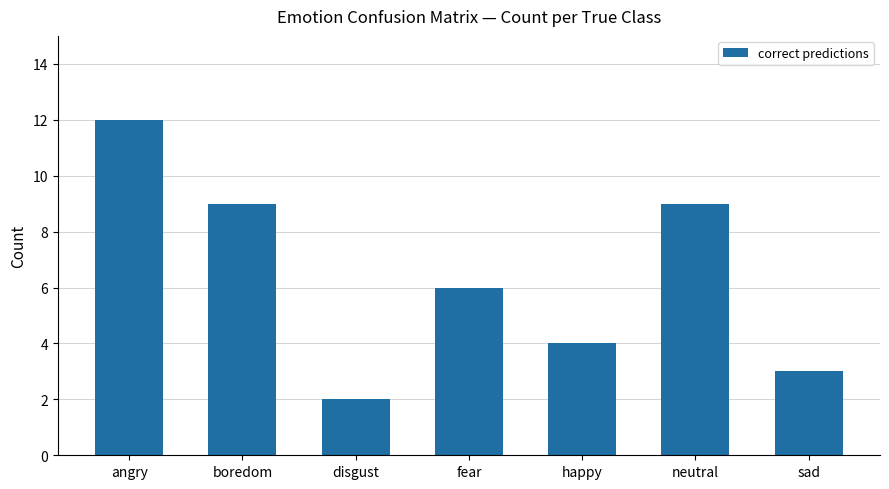

Is it true that the value at disgust is 3?

False